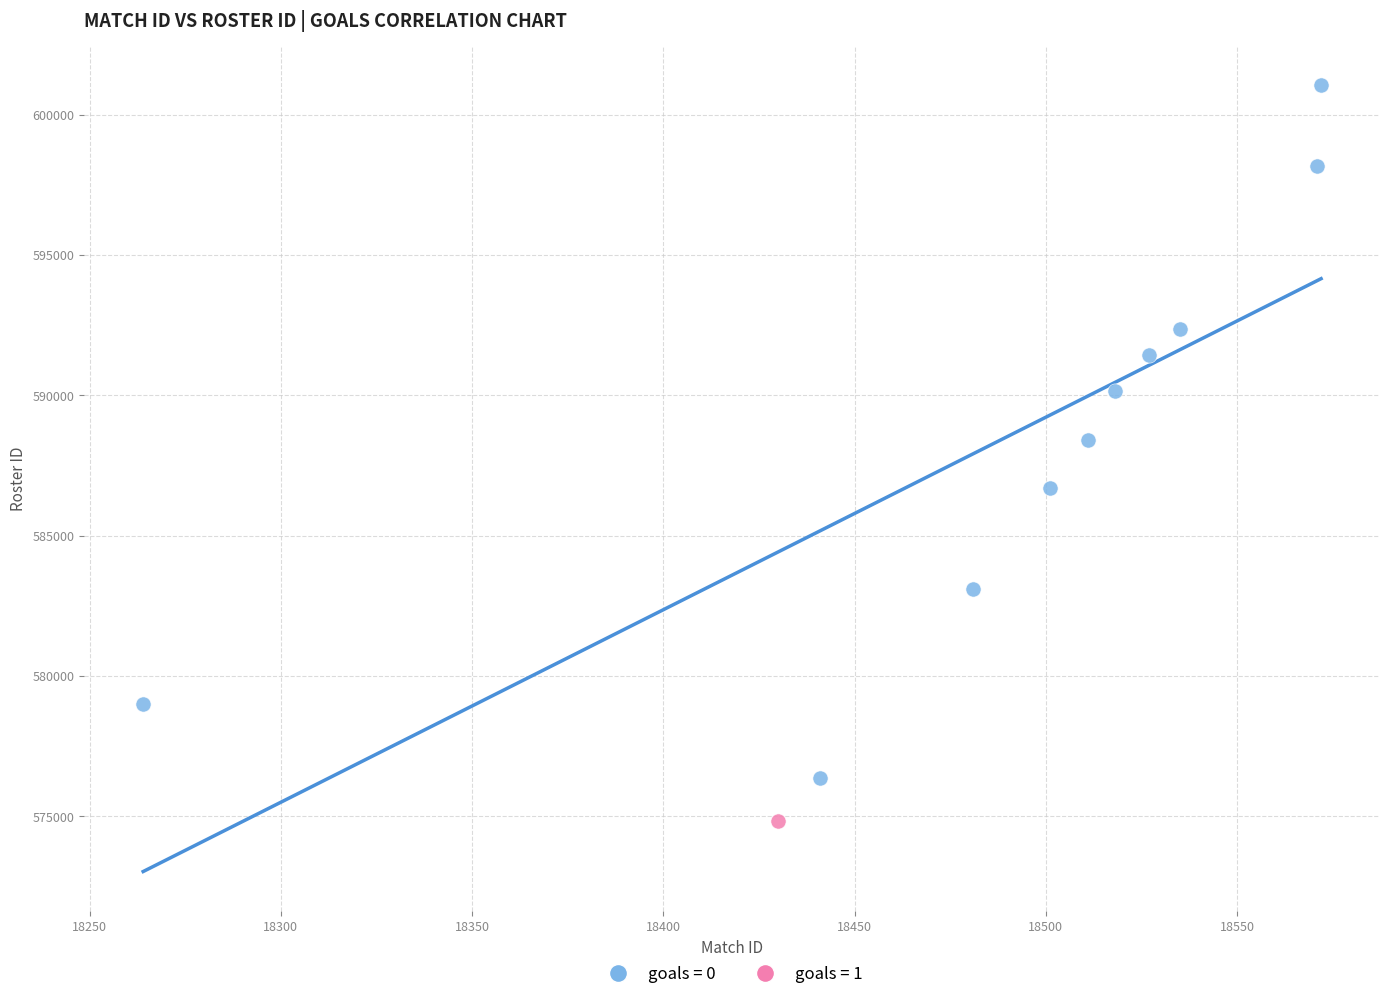

What are all the series names shown in the legend?

goals = 0, goals = 1